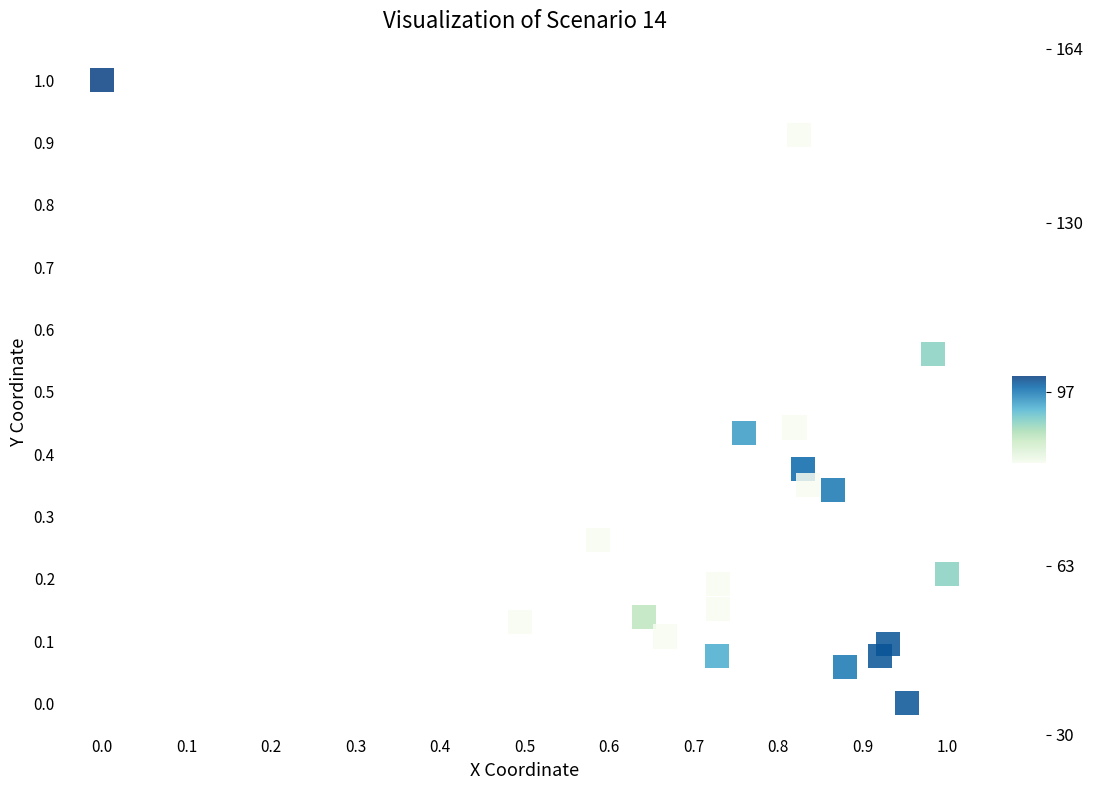

What is the range of Y values (max minus min)?

1.0